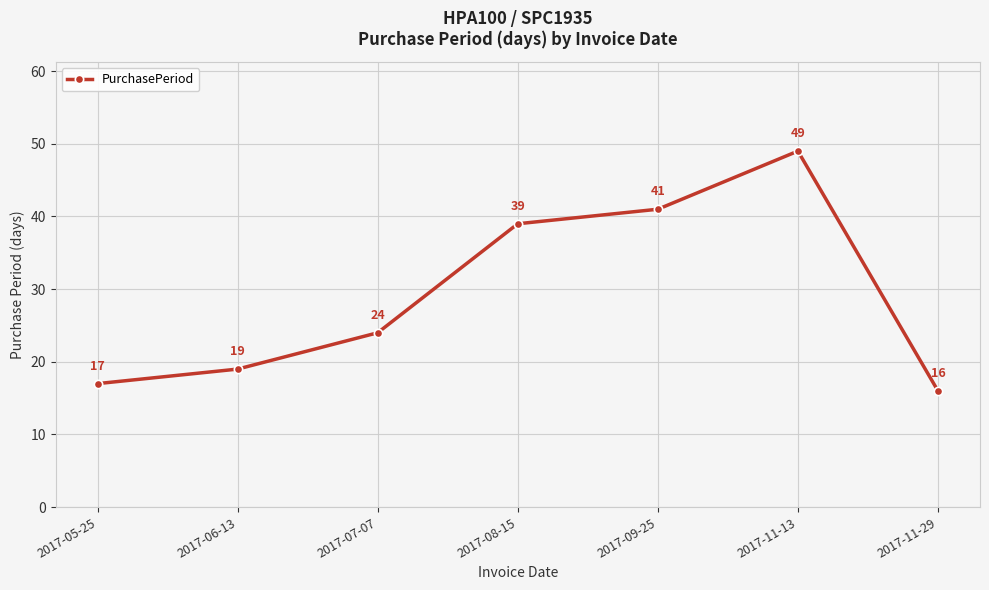

What value does the data have at 2017-11-13?

49